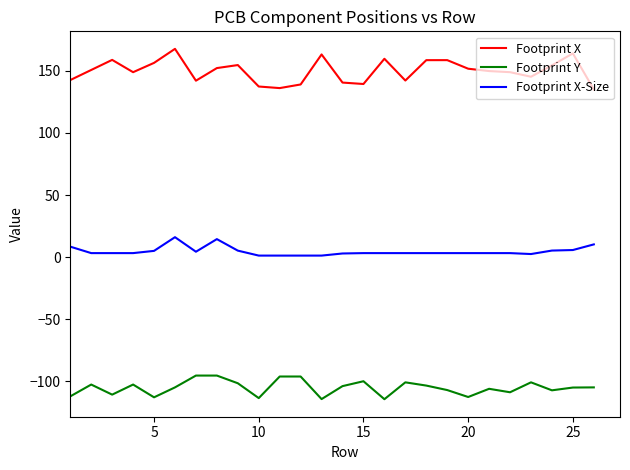

What is the highest value of the Footprint Y series?

-95.5